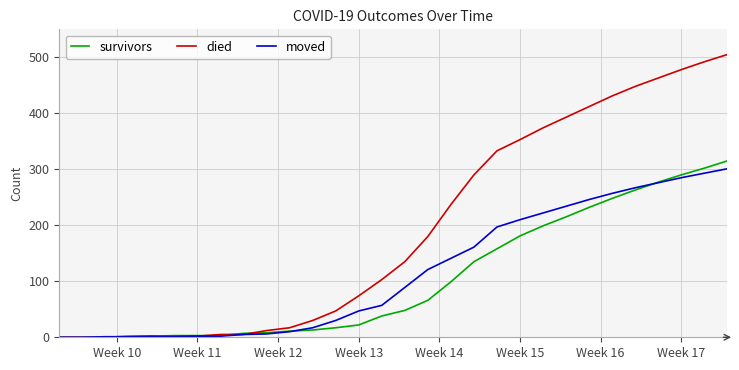

At how many categories does at least one series exceed 302?

11